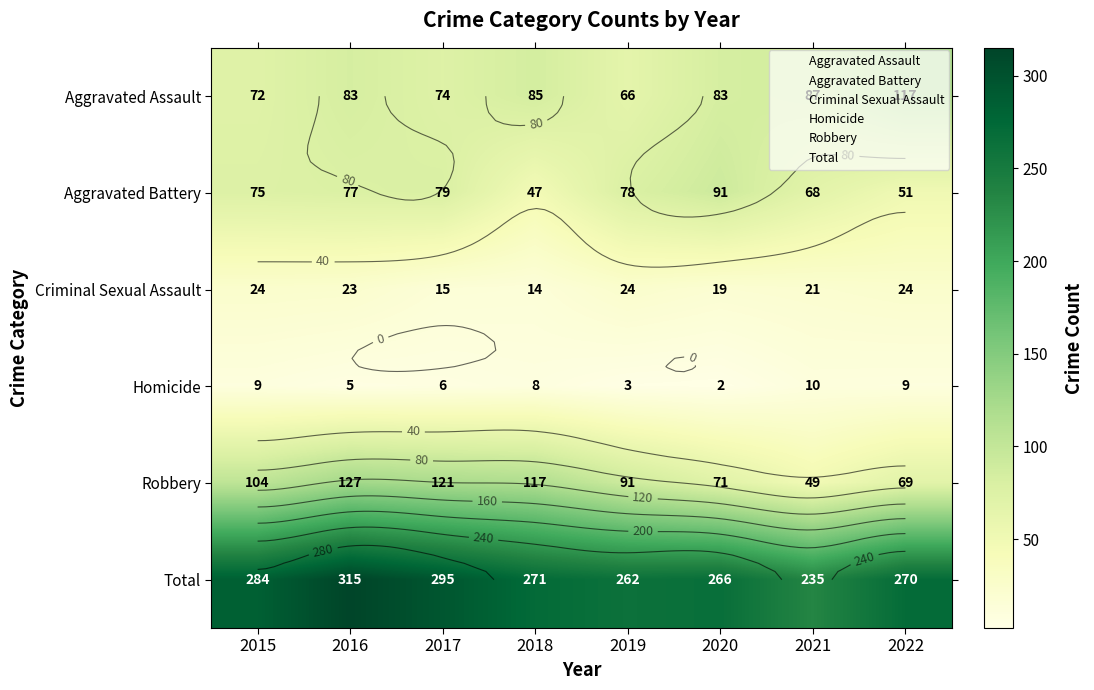

The value of Robbery at 2015 is 149. True or false?

False